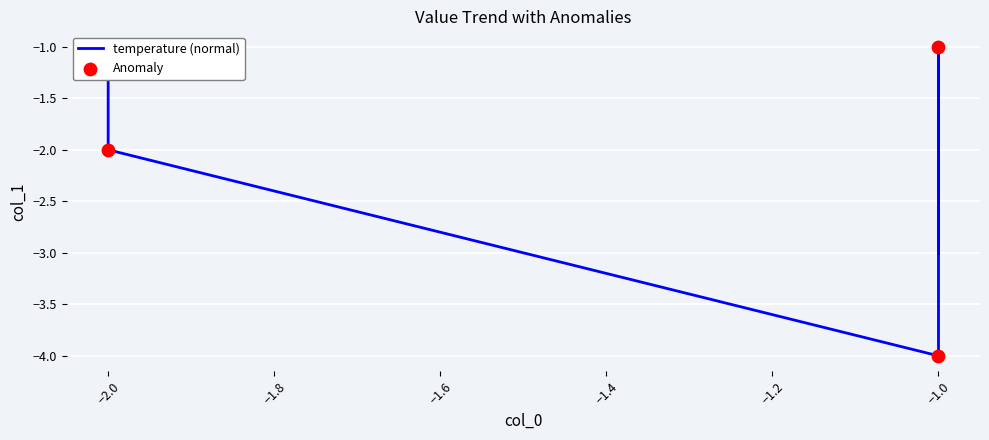

What is the change in value from -2 to -2?

+1